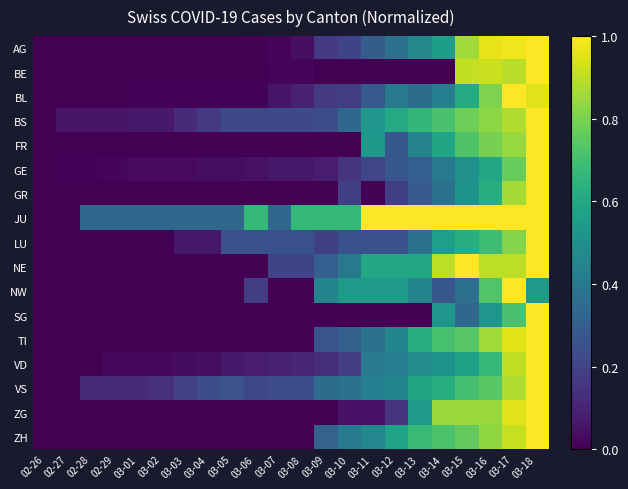

List the series in order of their peak value, highest first.

AG, BE, BL, BS, FR, GE, GR, JU, LU, NE, NW, SG, TI, VD, VS, ZG, ZH